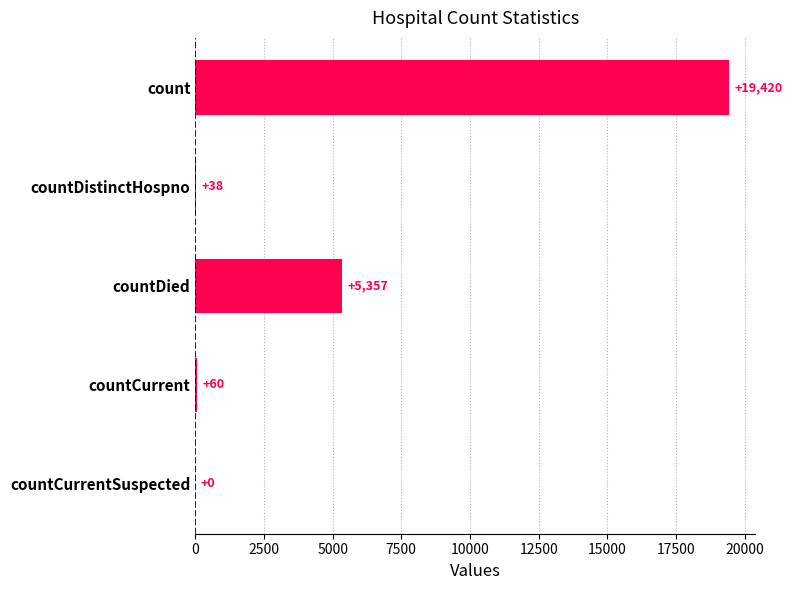

What is the change in value from count to countDied?

-14063